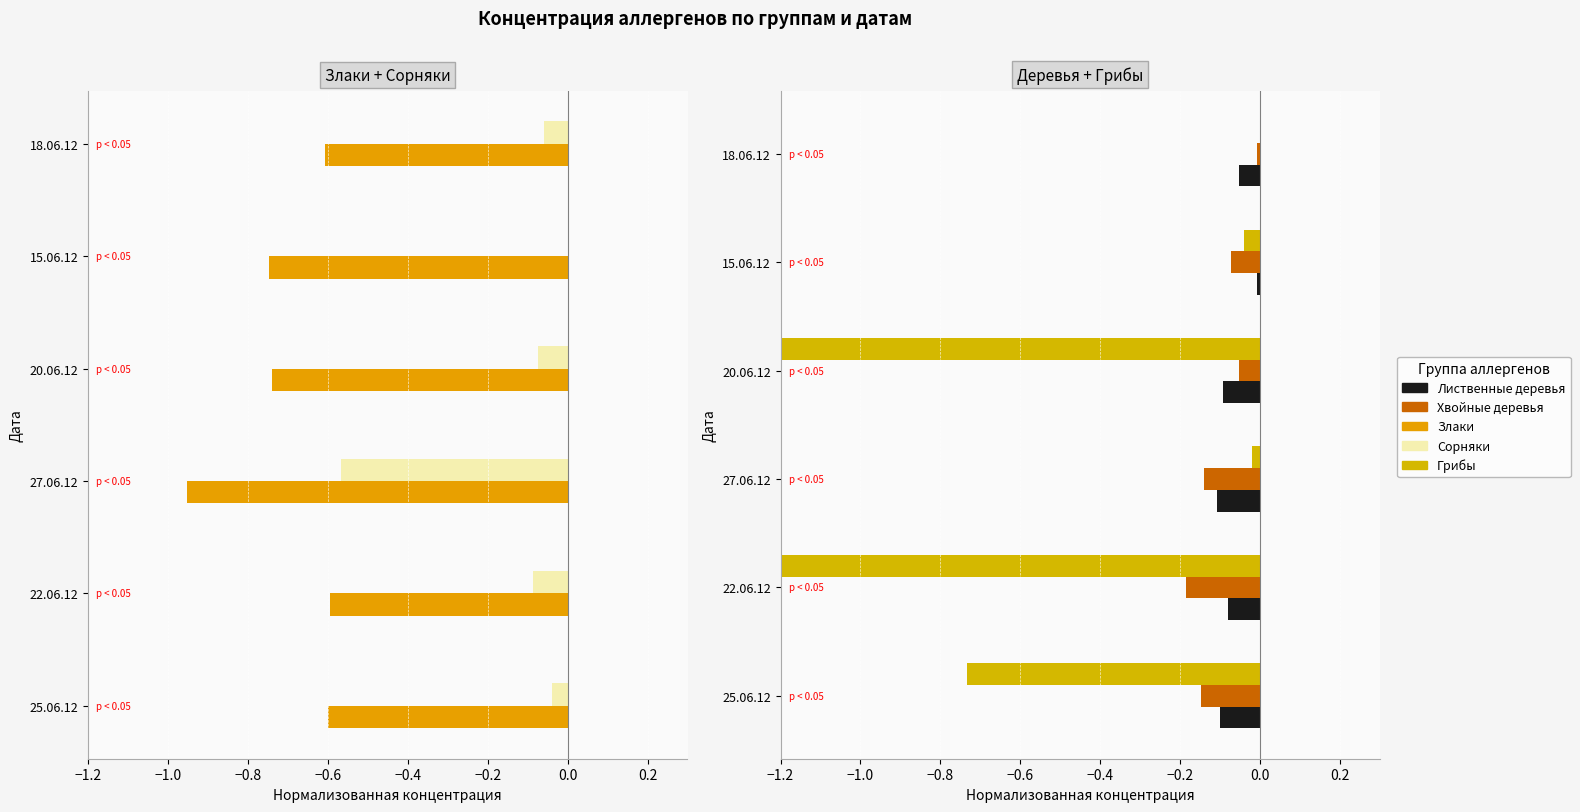

What is the average value of the Злаки series?

-0.7